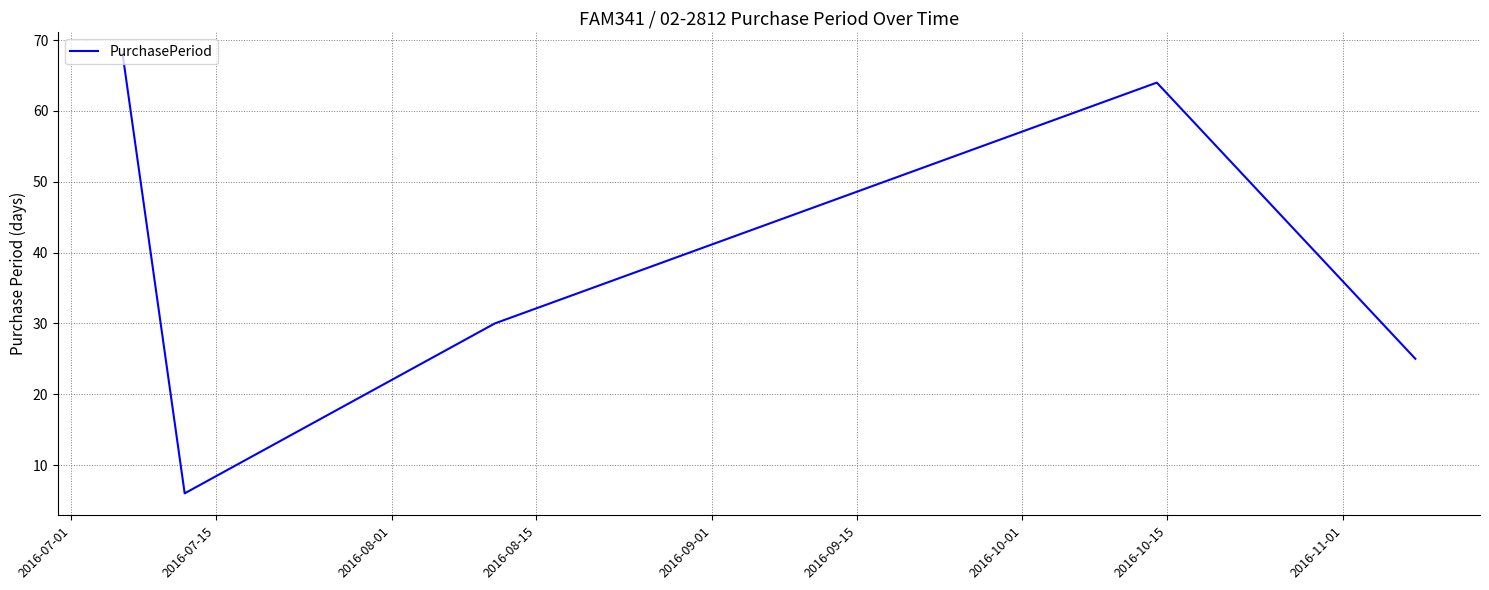

What is the difference between the maximum and minimum values?

62